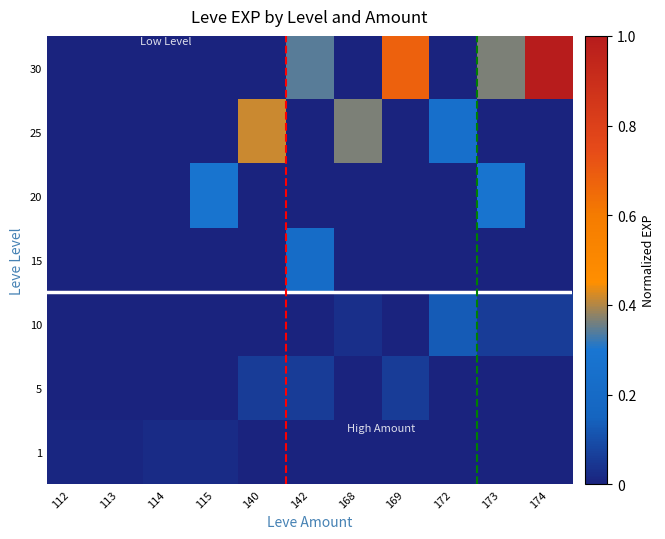

Between 168 and 169, which series saw the biggest shift?

30